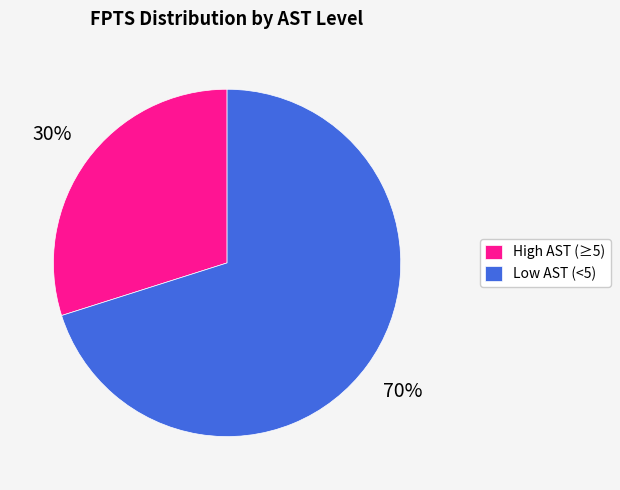

Count the number of slices in the pie.

2